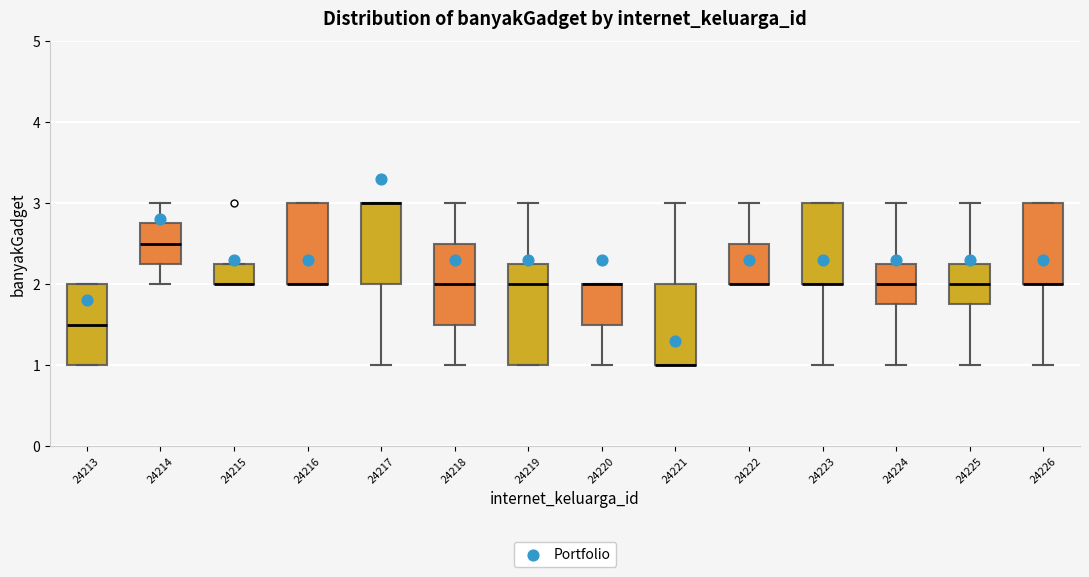

Which box is the tallest, from its lower edge to its upper edge?

24219